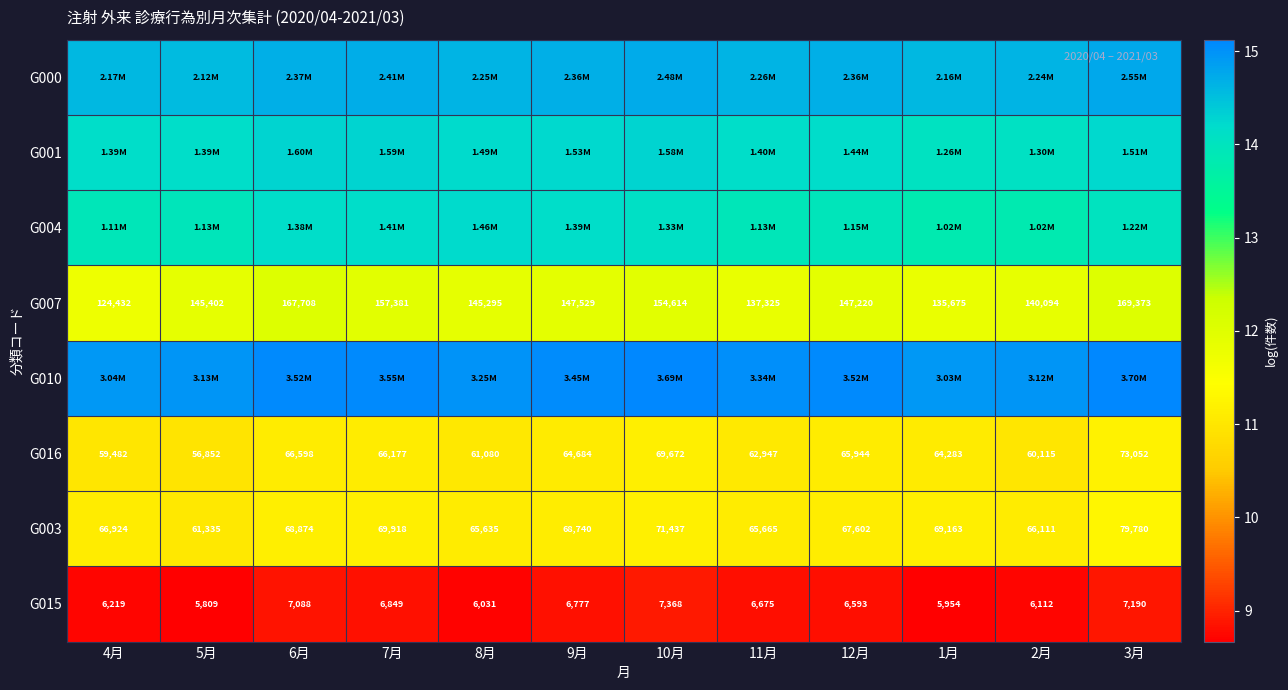

True or false: G010 has a value of 21.7 at 1月.

False